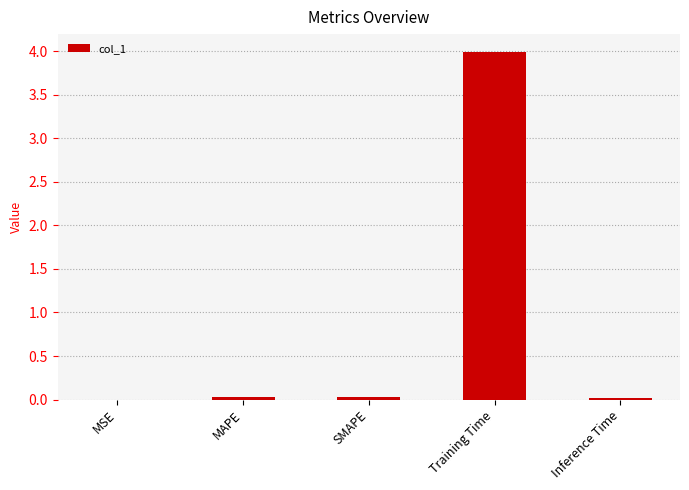

The chart shows a value of 0.0 at SMAPE. True or false?

True